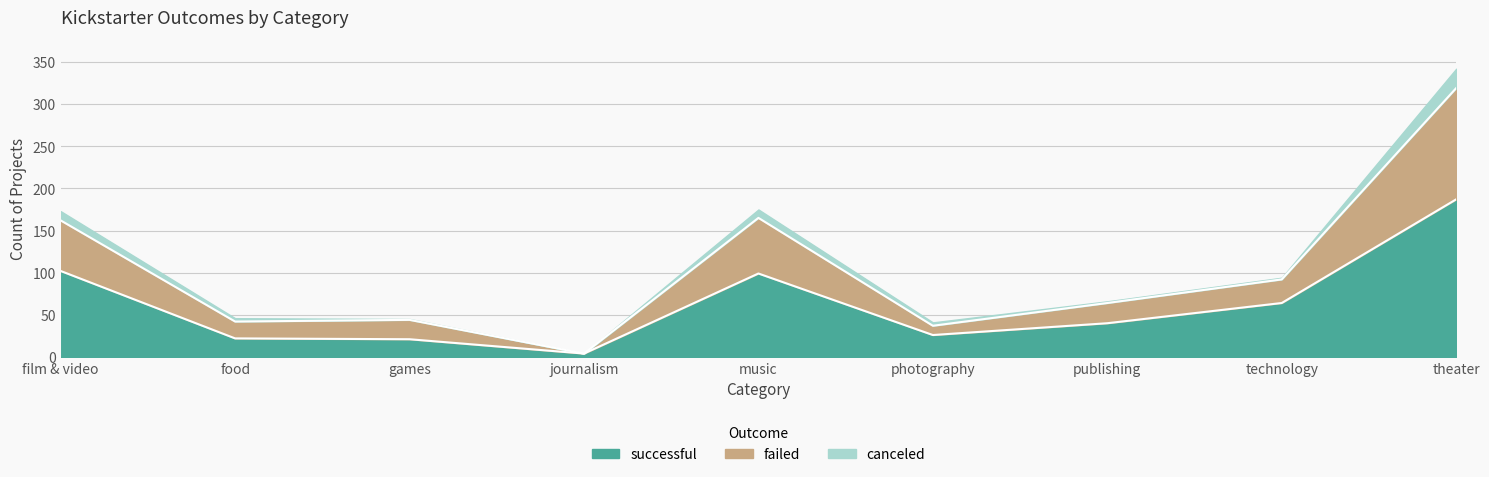

At which label does successful reach its peak?

theater